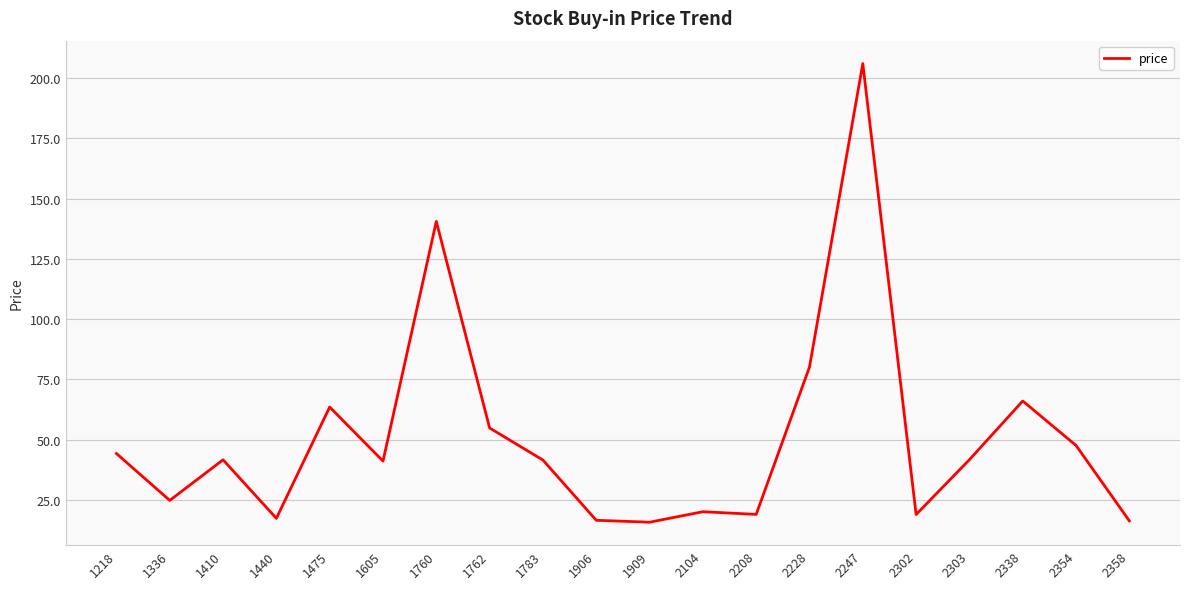

What is the ratio of the value at 1440 to the value at 2358?

1.1